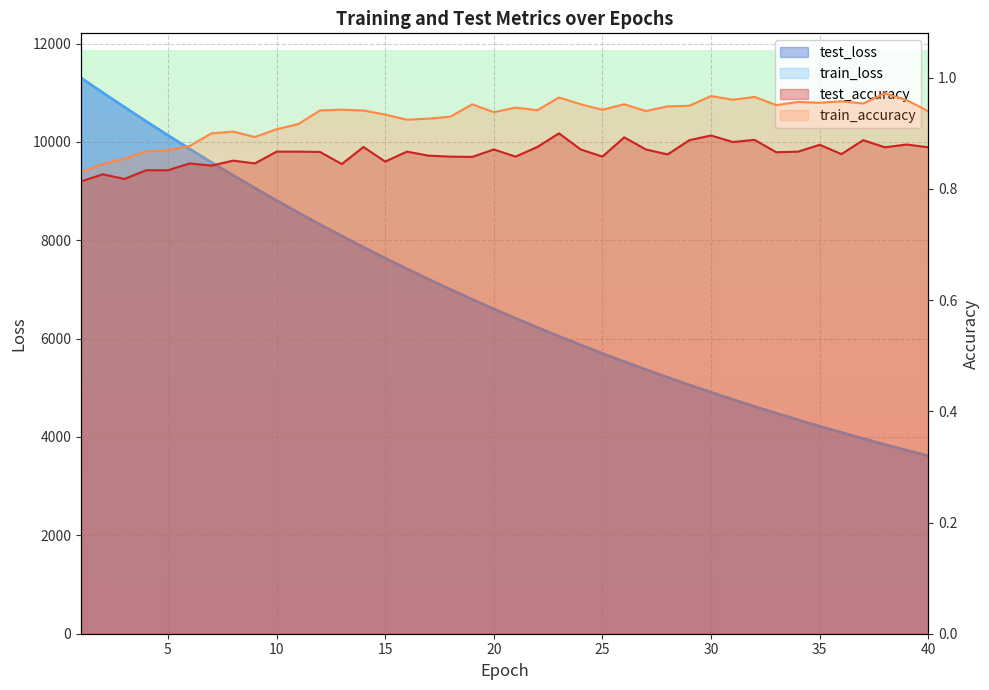

At 6, list the series in order from largest to smallest.

test_loss, train_loss, train_accuracy, test_accuracy